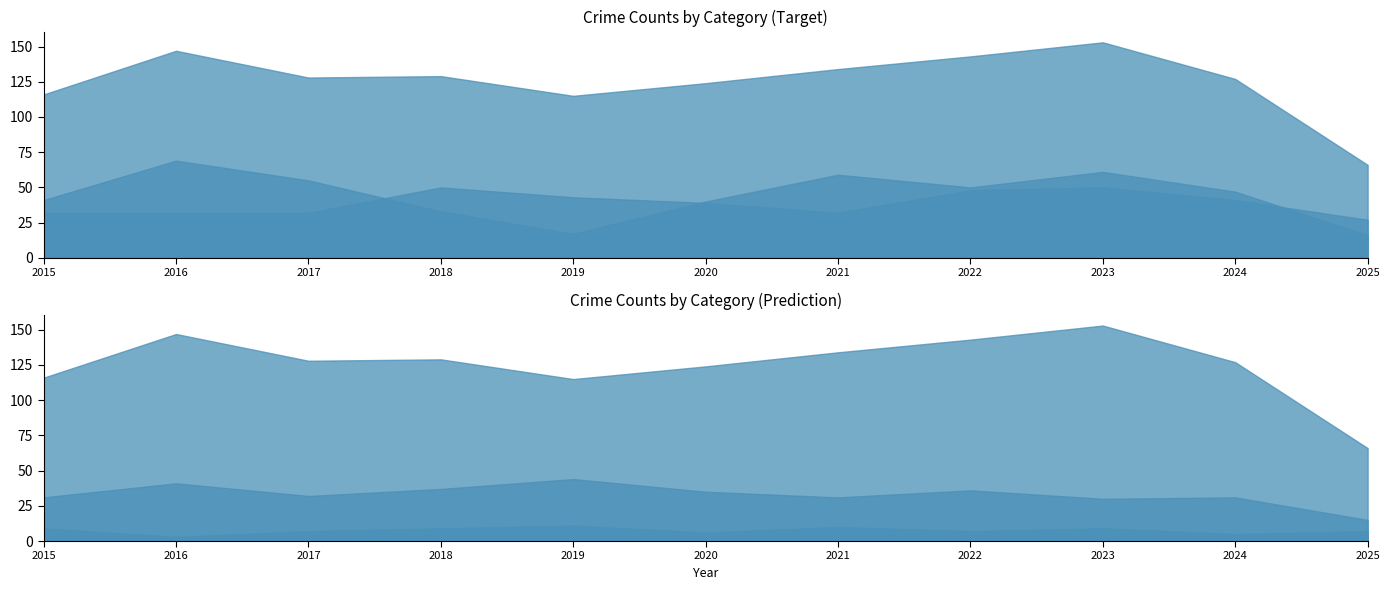

Reading right to left, what are all the values shown in this chart?

Aggravated Assault: 27	41	50	48	32	39	43	50	32	32	32
Aggravated Battery: 15	31	30	36	31	35	44	37	32	41	31
Criminal Sexual Assault: 7	5	9	7	10	6	11	9	7	3	9
Robbery: 16	47	61	50	59	40	17	33	55	69	41
Total: 66	127	153	143	134	124	115	129	128	147	116